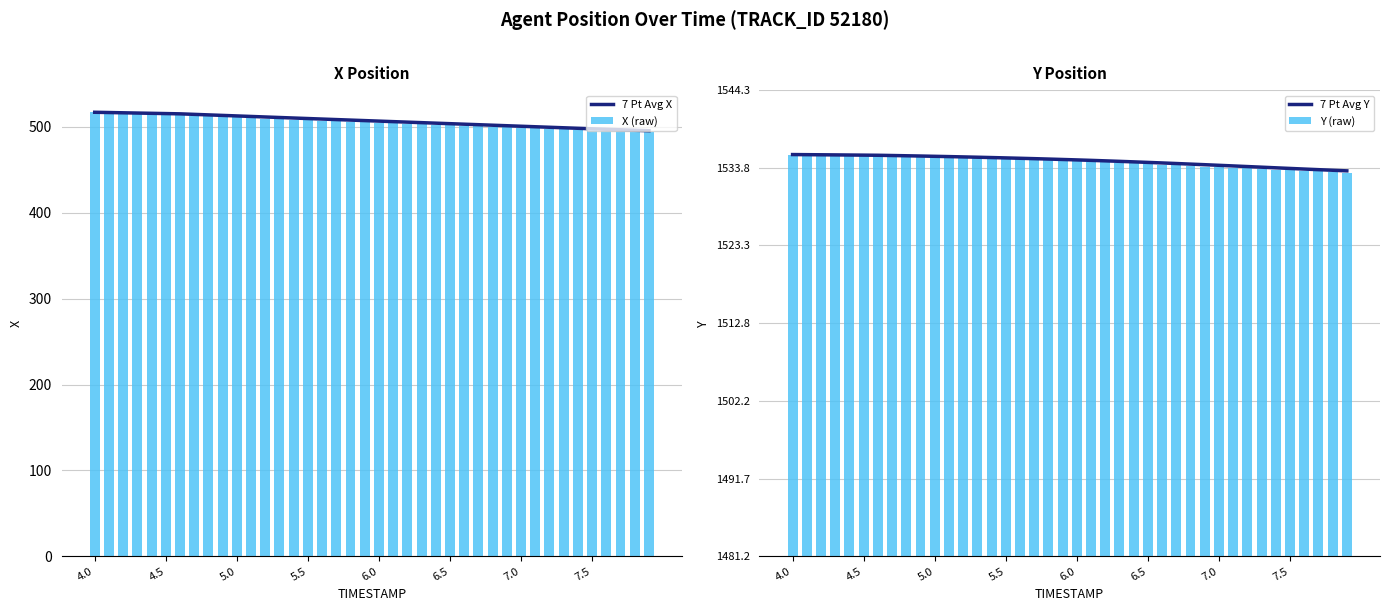

What is the average value of the 7 Pt Avg Y series?

509.0